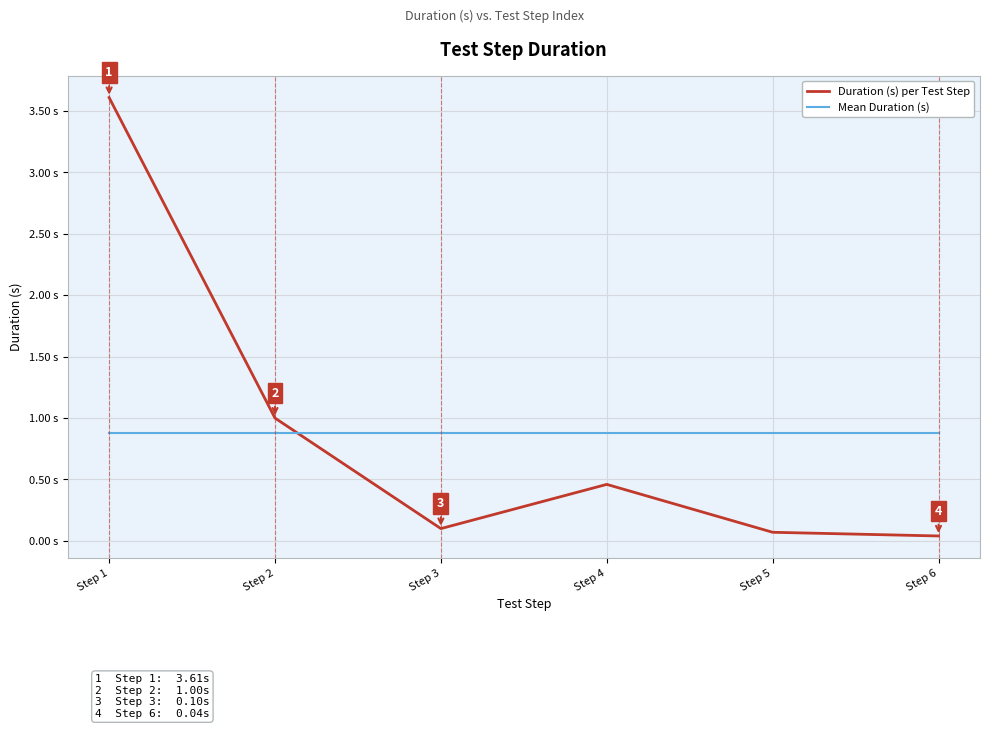

Rank the series by their average value, from lowest to highest.

Mean Duration (s), Duration (s) per Test Step